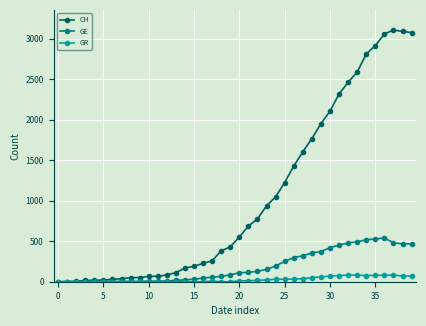

What is the difference between the maximum and second lowest values in the GE series?

539